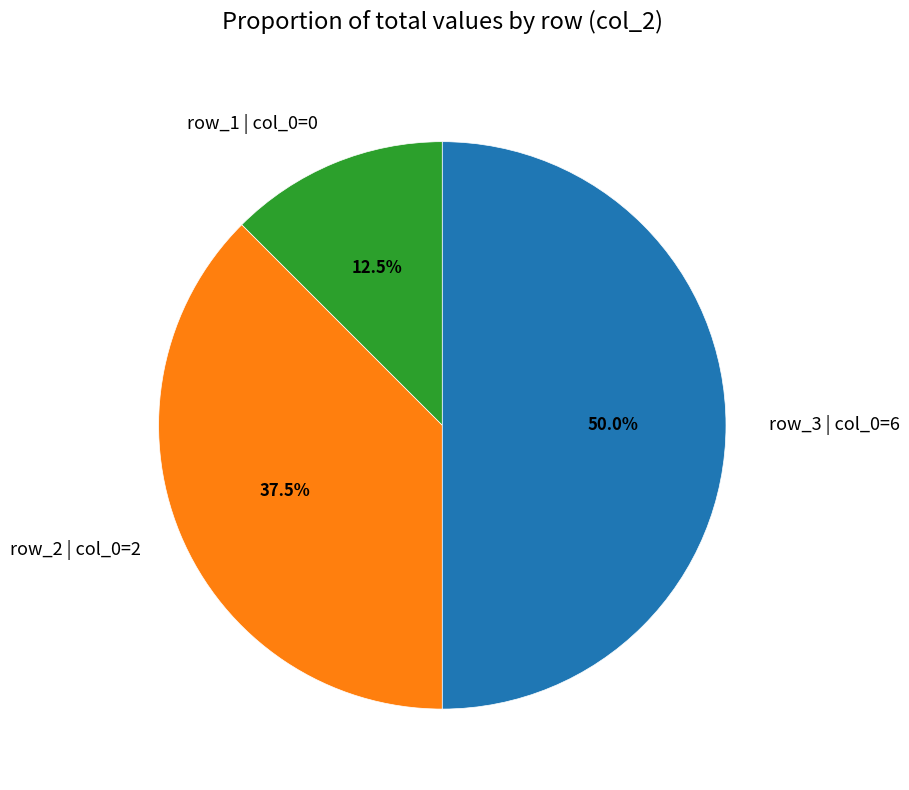

Which slice is the largest?

row_3 | col_0=6